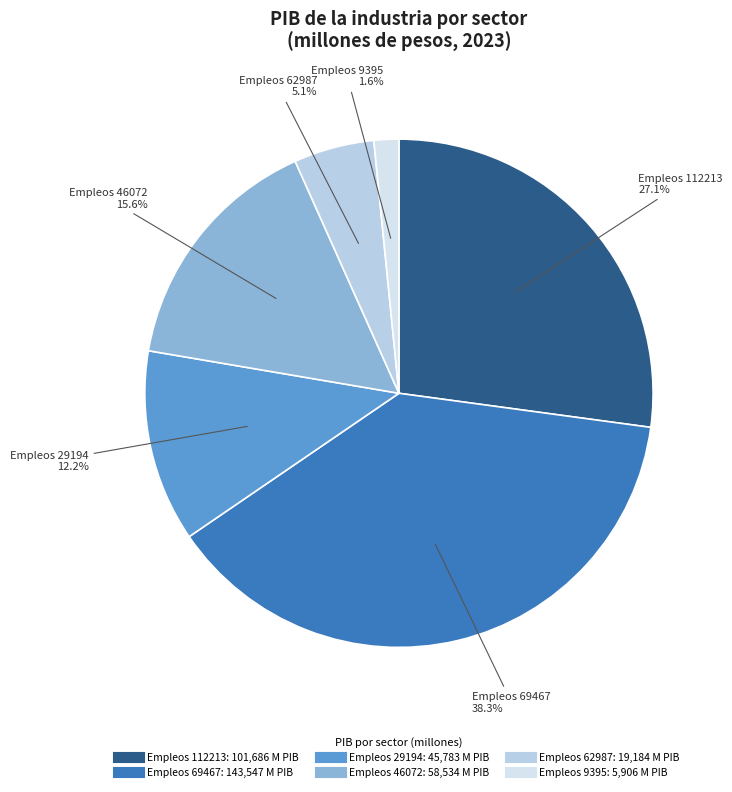

Count the number of slices in the pie.

6